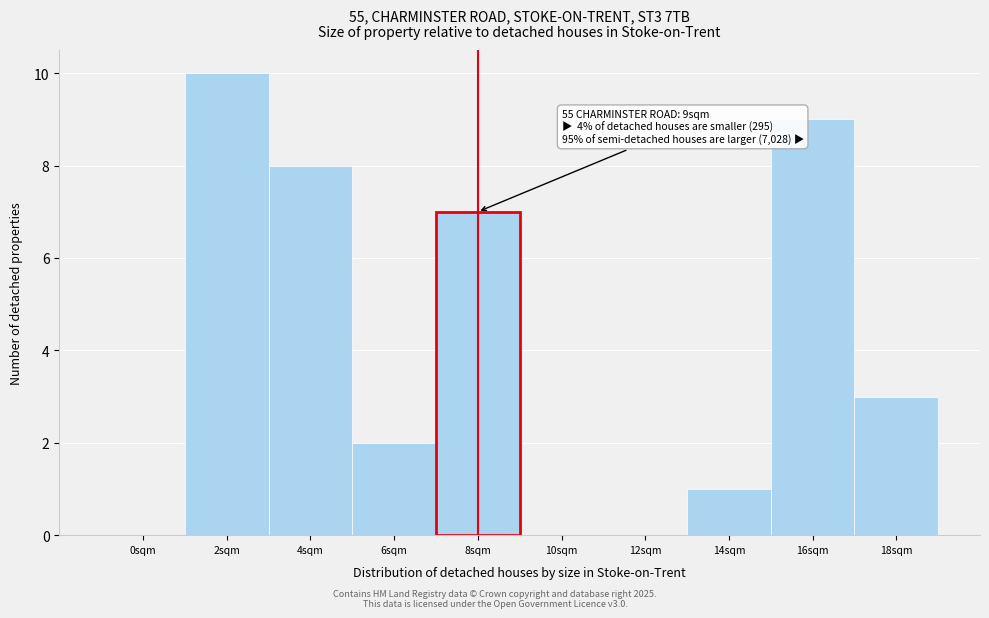

Reading left to right, extract all data points from this chart.

0sqm=0	2sqm=10	4sqm=8	6sqm=2	8sqm=7	10sqm=0	12sqm=0	14sqm=1	16sqm=9	18sqm=3